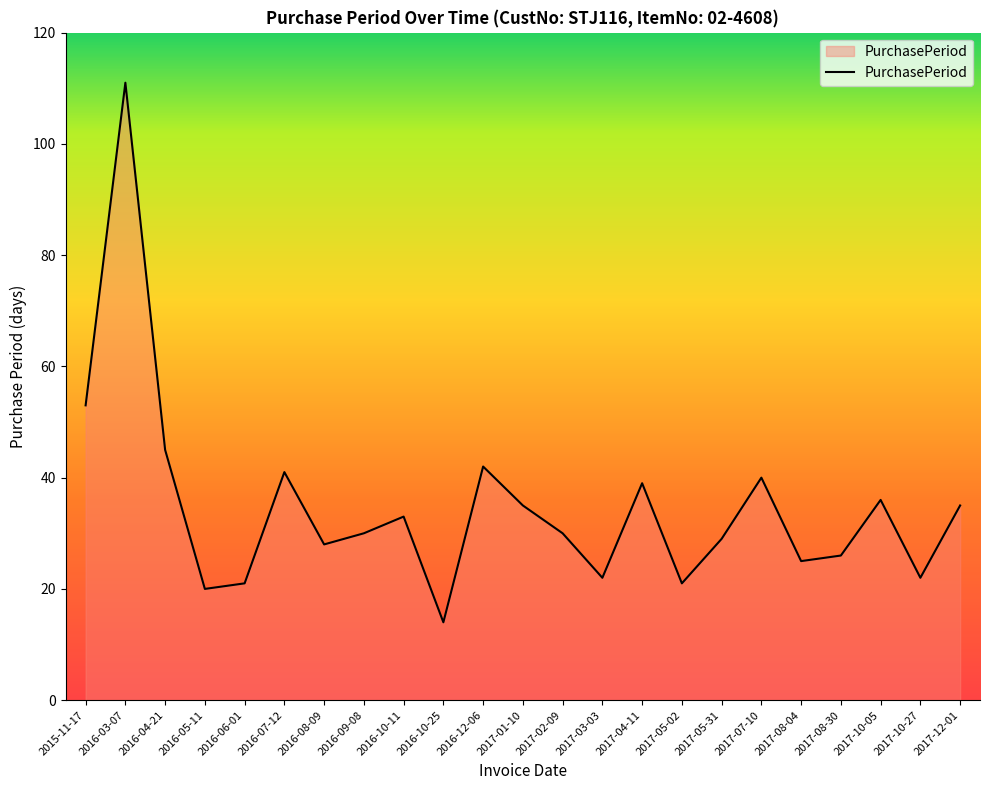

Which label corresponds to the smallest value in the chart?

2016-10-25